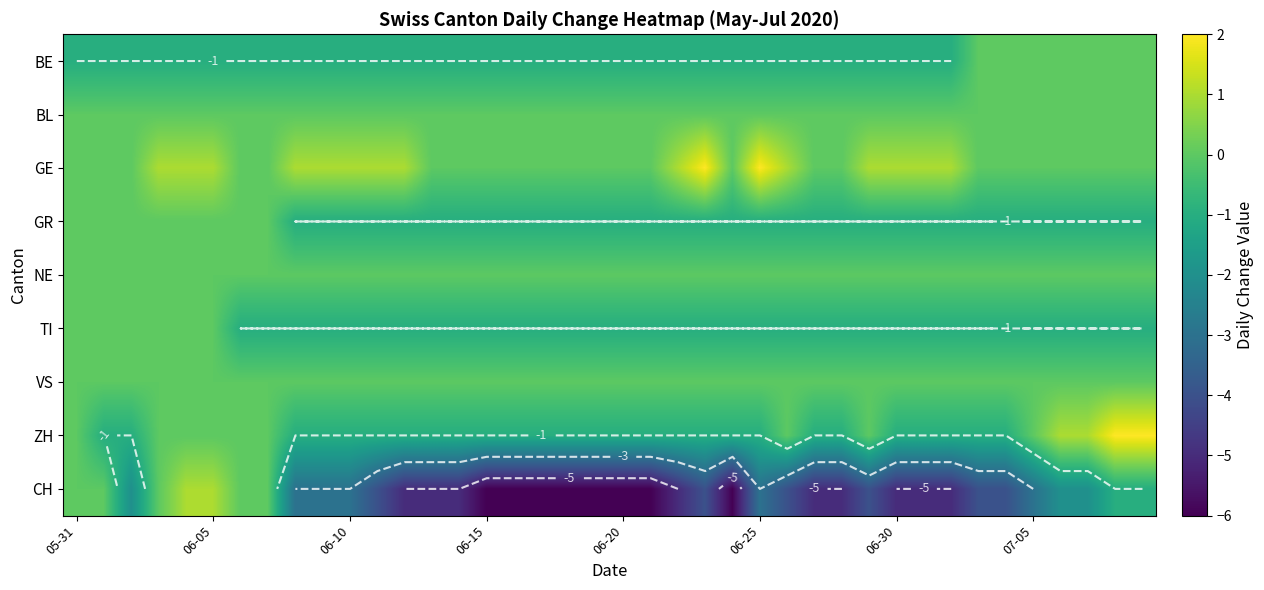

Count the BE values in the range -1 to 0.

40